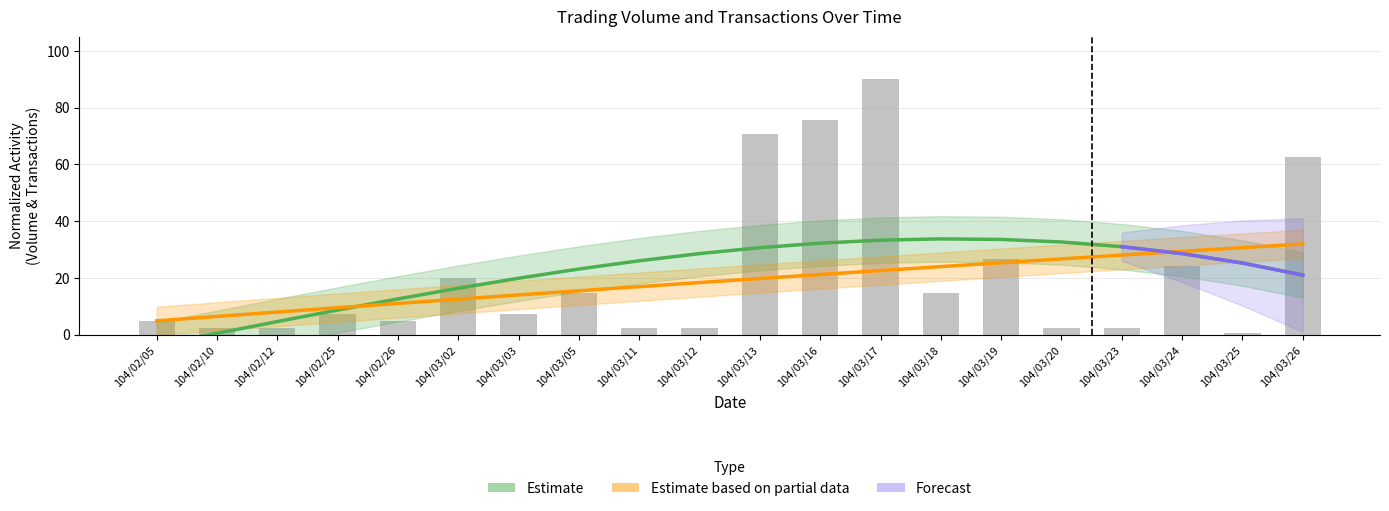

What is the label of the 12th bar from the left?

104/03/16